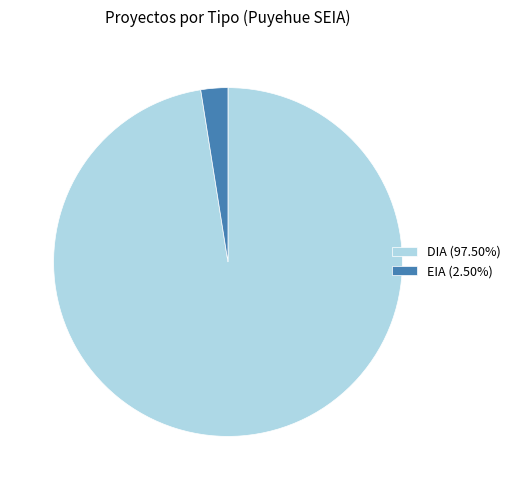

Count the number of slices in the pie.

2